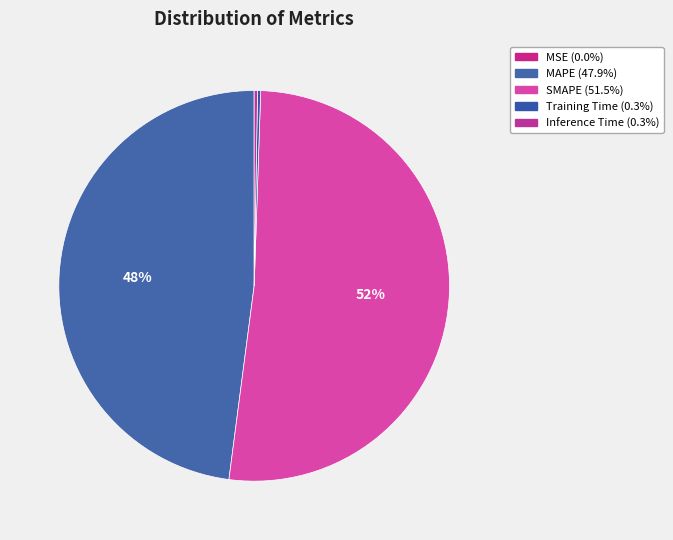

Rank the categories by value from lowest to highest.

MSE, Training Time, Inference Time, MAPE, SMAPE